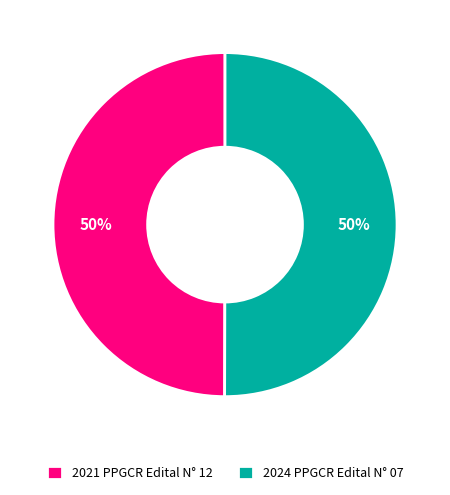

Combined, do 2021 PPGCR Edital N° 12 and 2024 PPGCR Edital N° 07 account for over 50%?

Yes